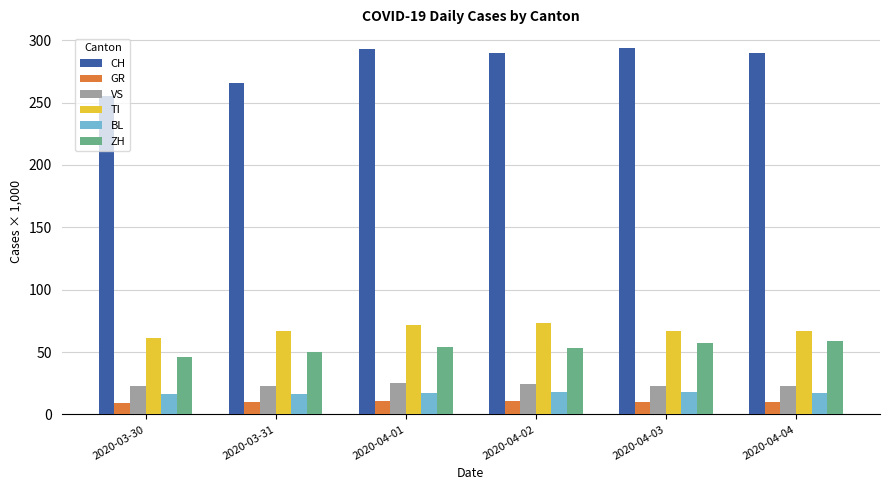

What is the maximum value shown in the chart?

294